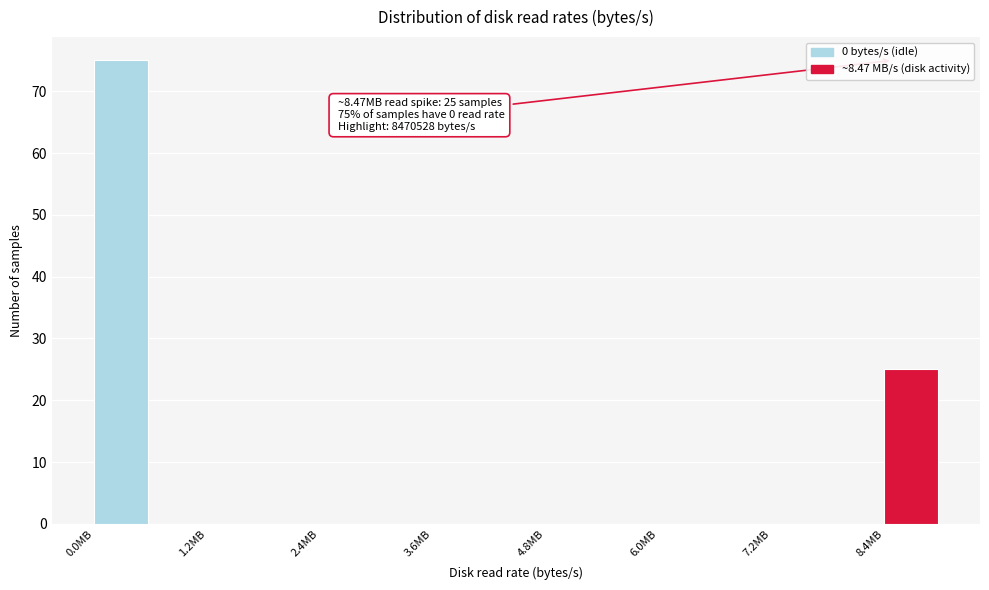

Read against the x-axis, roughly where is the centre of the tallest bar?

0.2